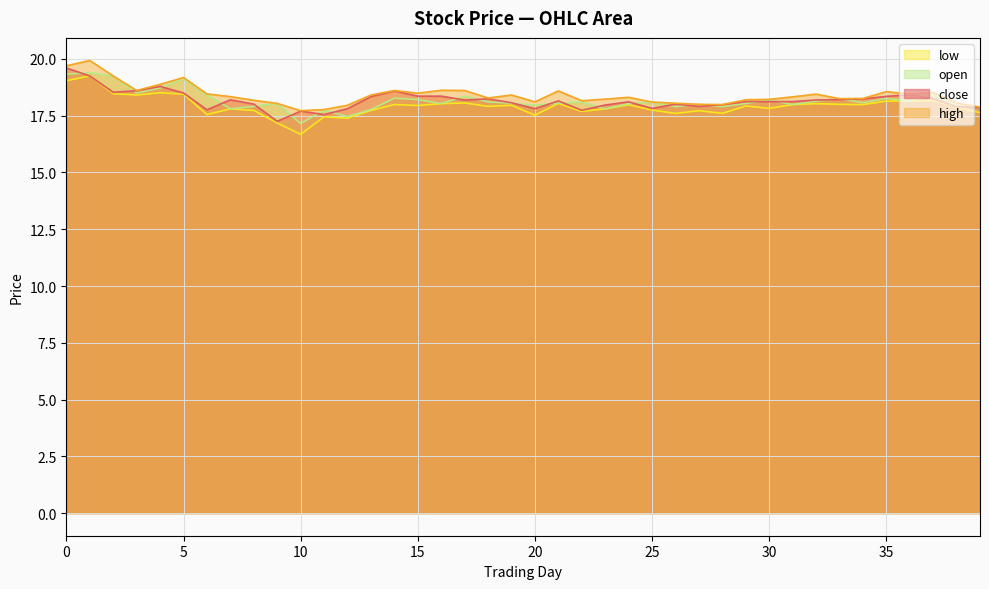

What is the spread (max minus min) of values at 32?

0.4